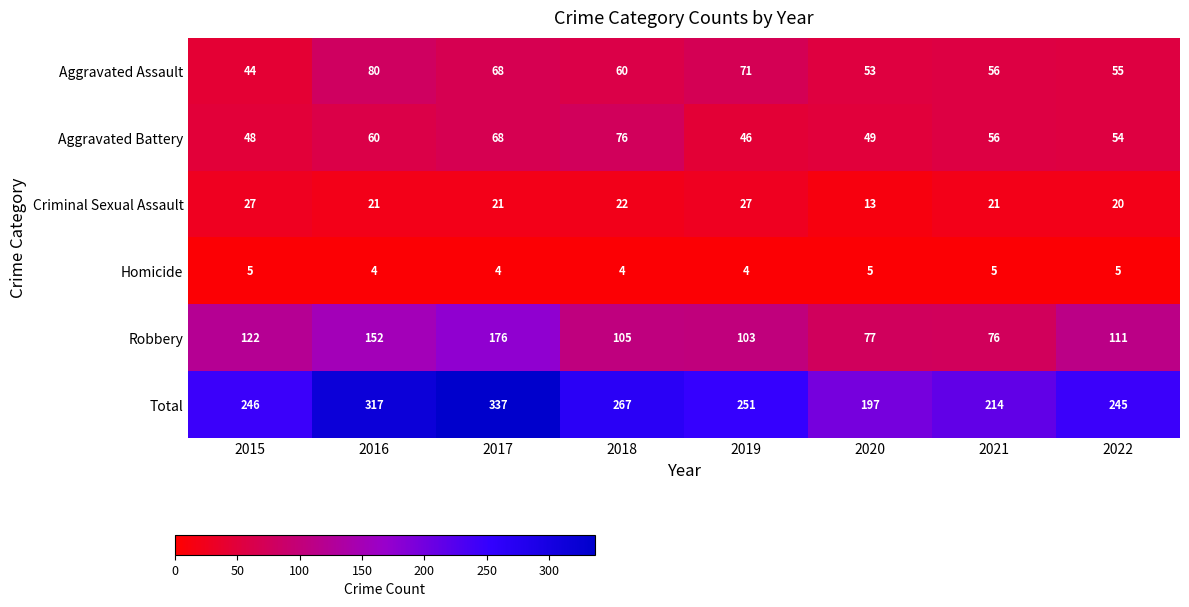

Rank the series by their maximum value, from lowest to highest.

Homicide, Criminal Sexual Assault, Aggravated Battery, Aggravated Assault, Robbery, Total